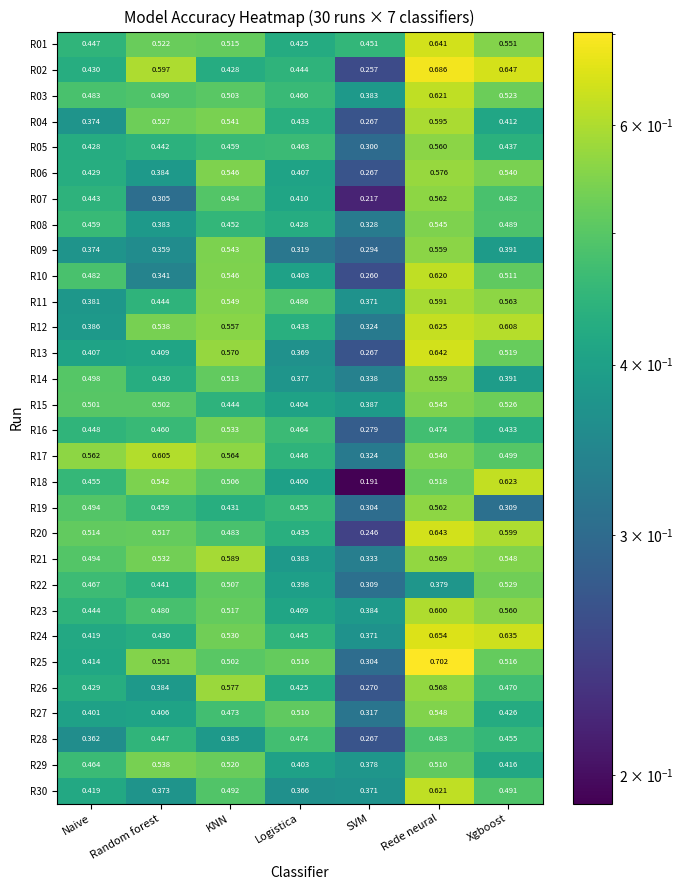

Which label corresponds to the largest value in the chart?

Rede neural